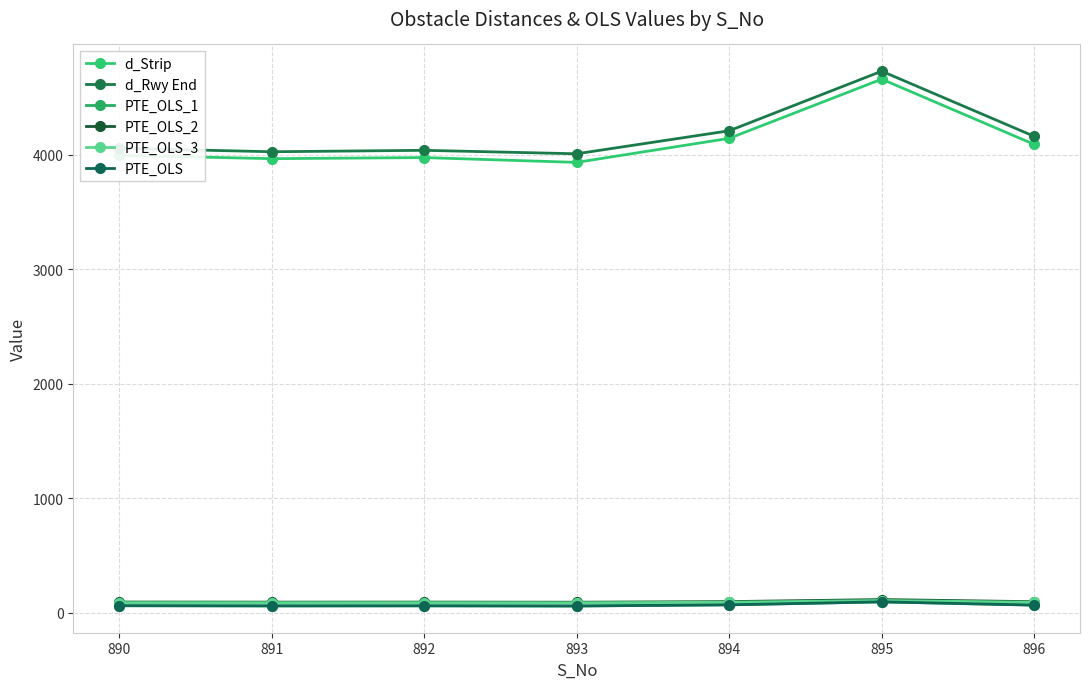

Is this an area chart (filled region under the line)?

No